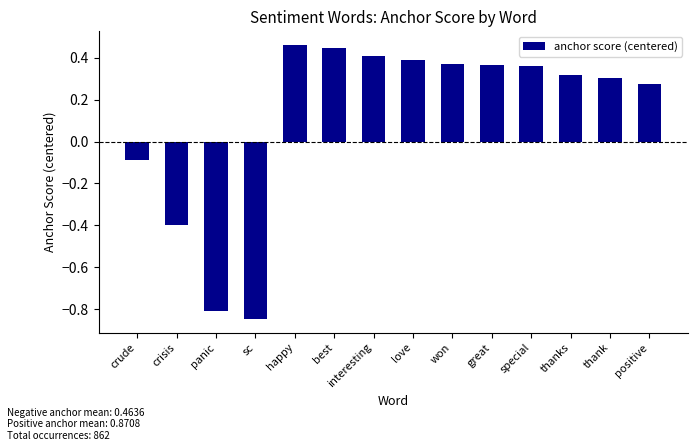

How many data points are above 0?

10